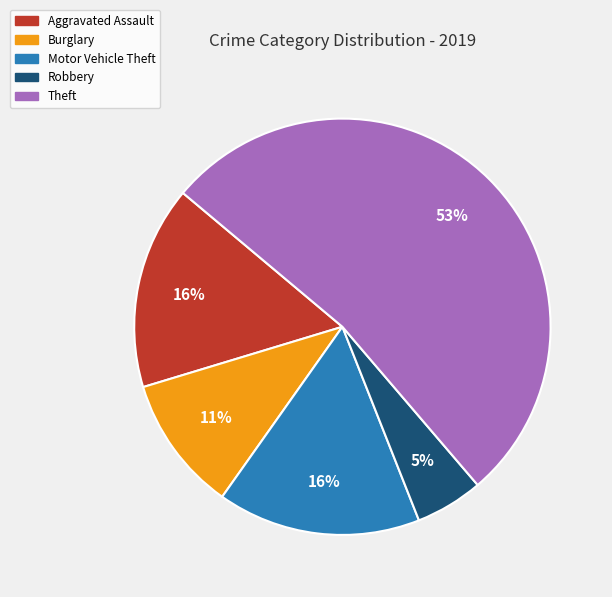

How many segments does this pie chart have?

5